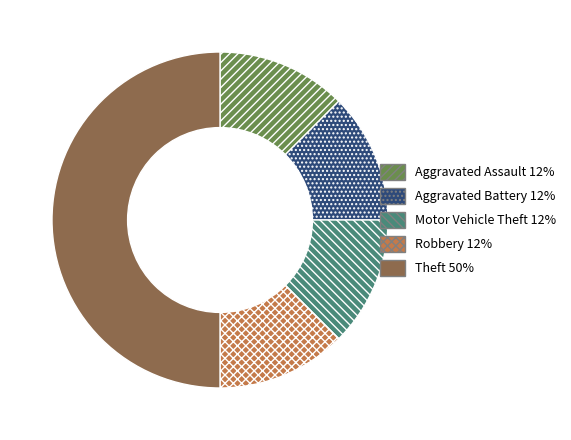

How many segments does this pie chart have?

5